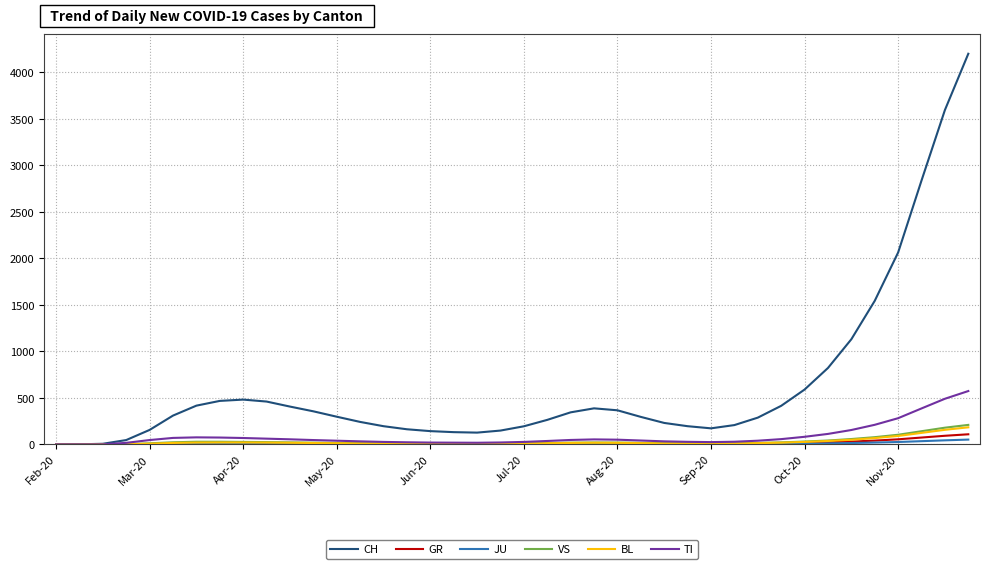

How many lines are shown in the chart?

6